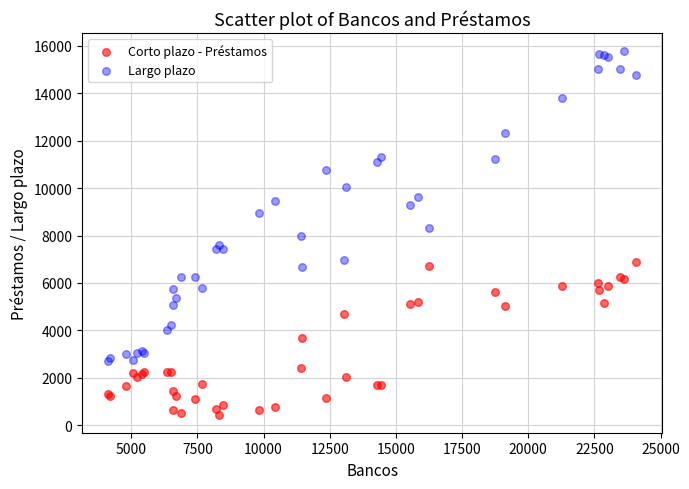

Which series contains the highest Y value?

Largo plazo